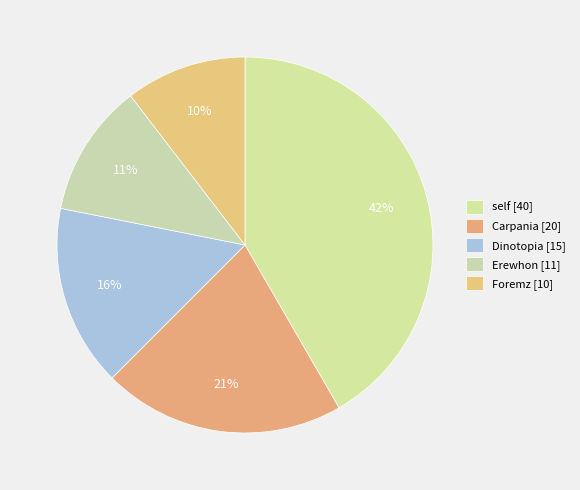

The self slice represents 56% of the pie. True or false?

False